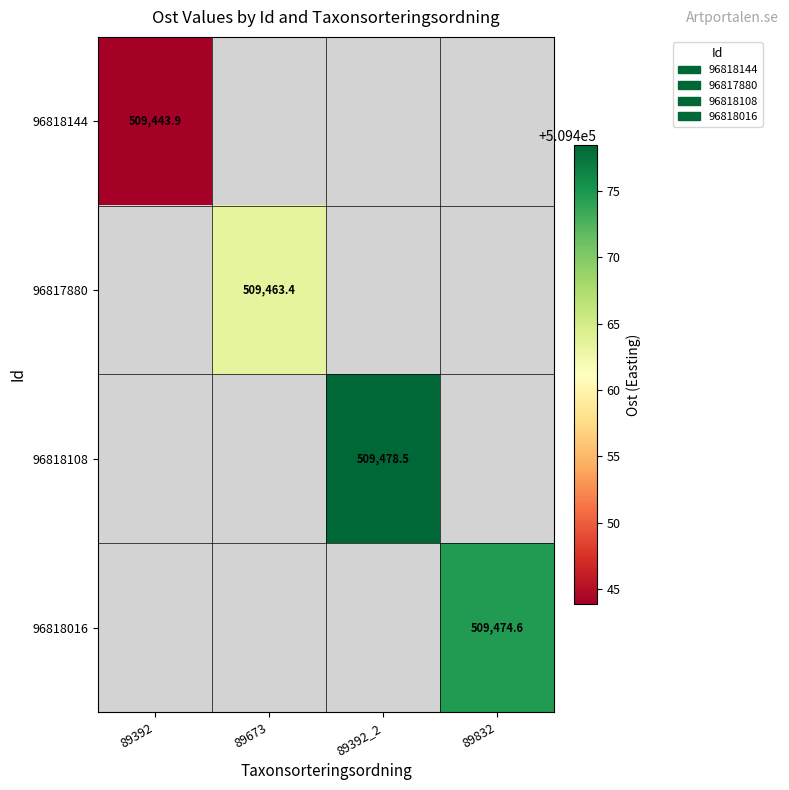

At how many categories does at least one series exceed 509446?

3